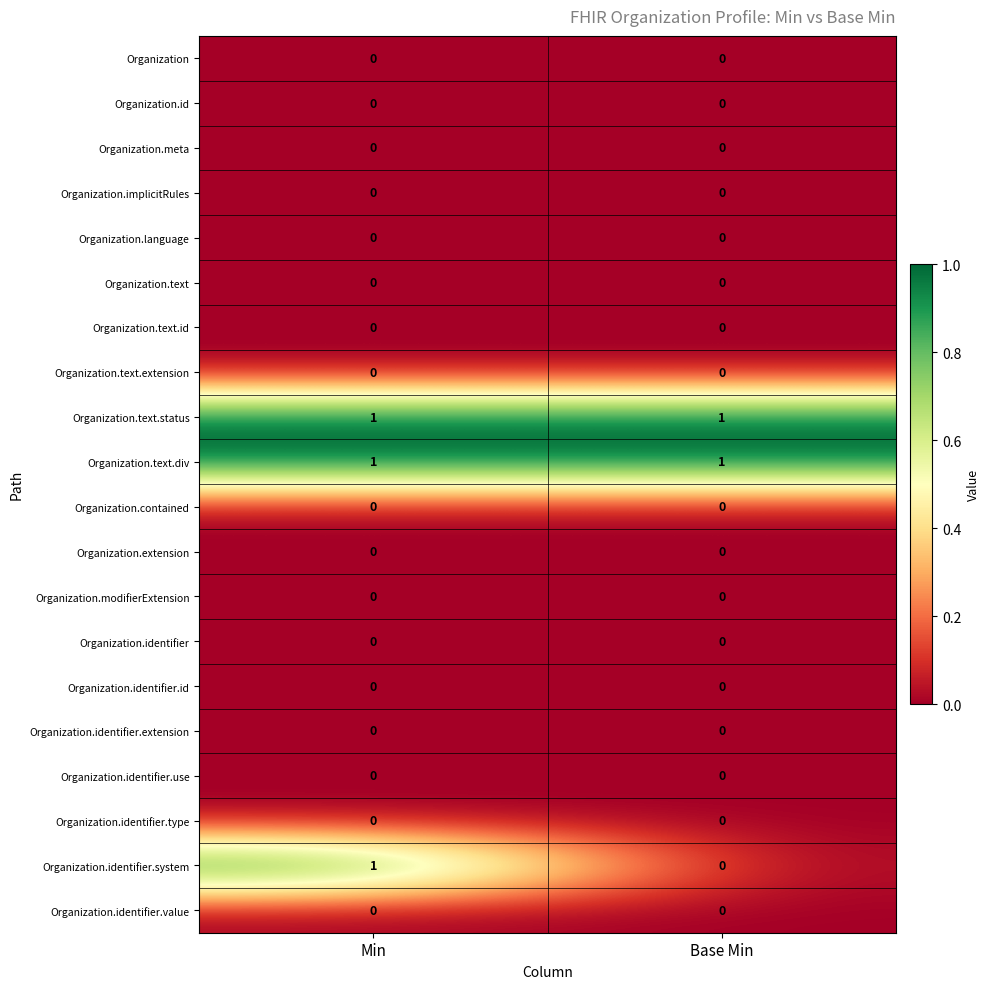

How many categories are shown in the chart?

2